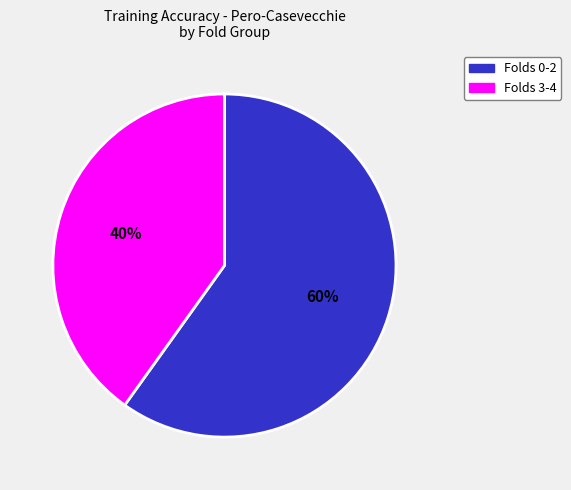

How many slices are in this pie chart?

2